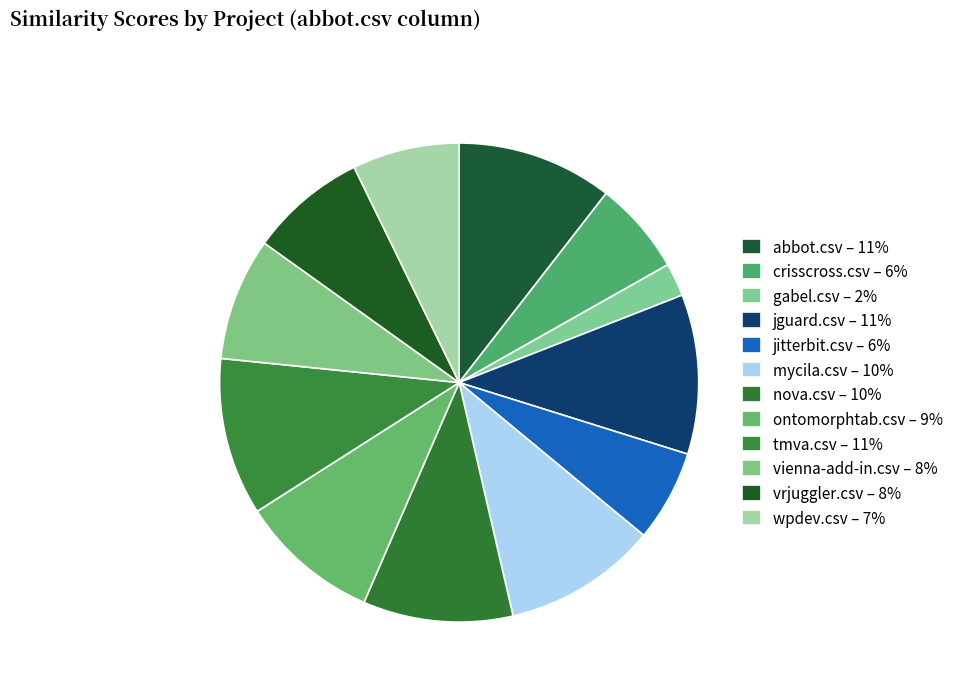

Rank the categories by value from lowest to highest.

gabel.csv, jitterbit.csv, crisscross.csv, wpdev.csv, vrjuggler.csv, vienna-add-in.csv, ontomorphtab.csv, nova.csv, mycila.csv, abbot.csv, tmva.csv, jguard.csv